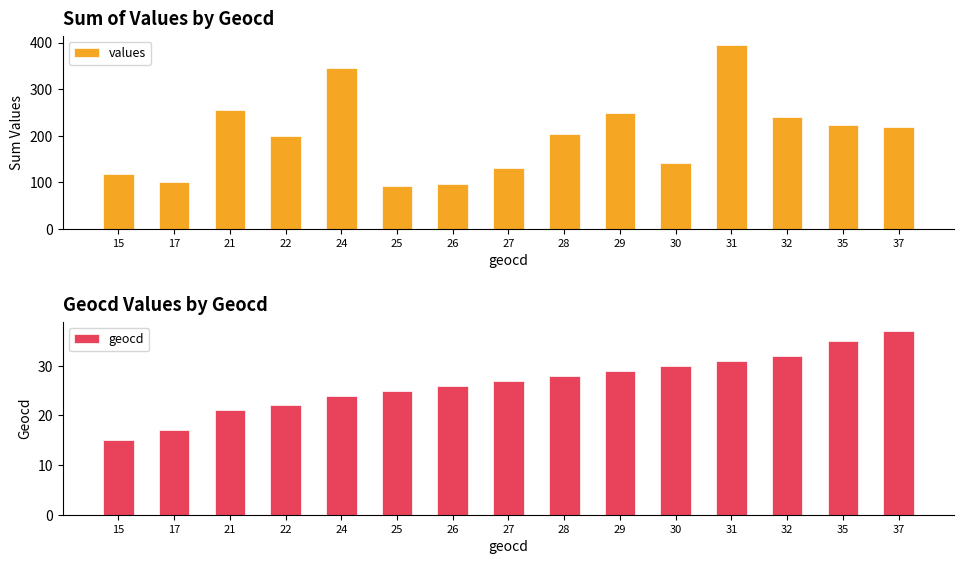

Rank the categories by values value from highest to lowest.

31, 24, 21, 29, 32, 35, 37, 28, 22, 30, 27, 15, 17, 26, 25